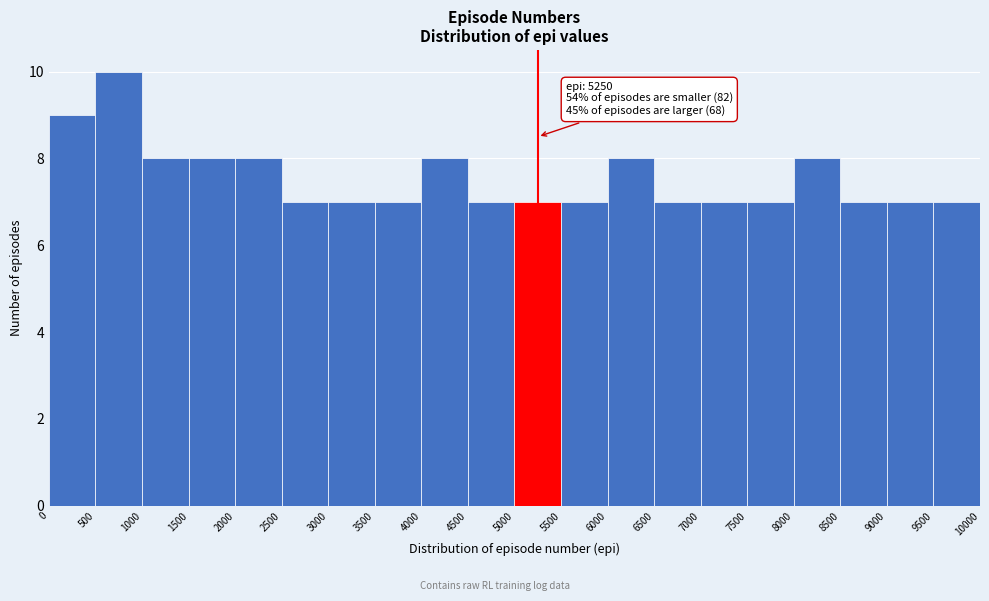

Over which range of the x-axis is the bar tallest?

500 to 1000